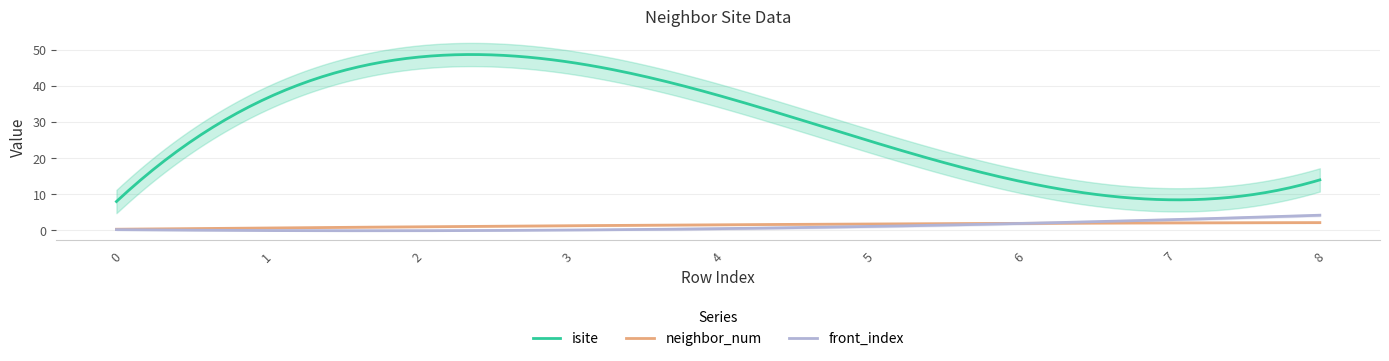

What is the sum of the neighbor_num values at 1 and 3?

2